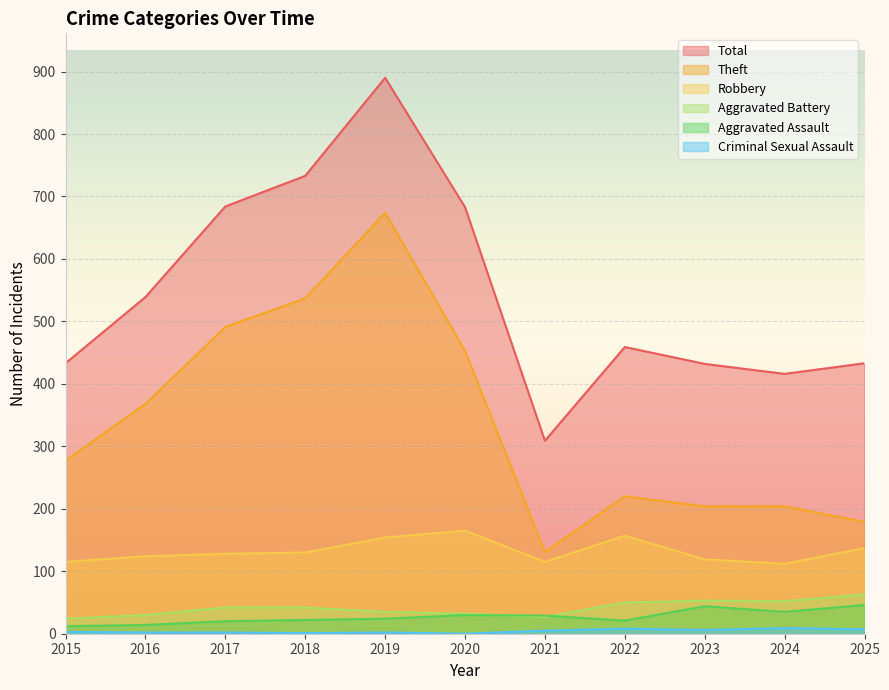

How many lines are shown in the chart?

6